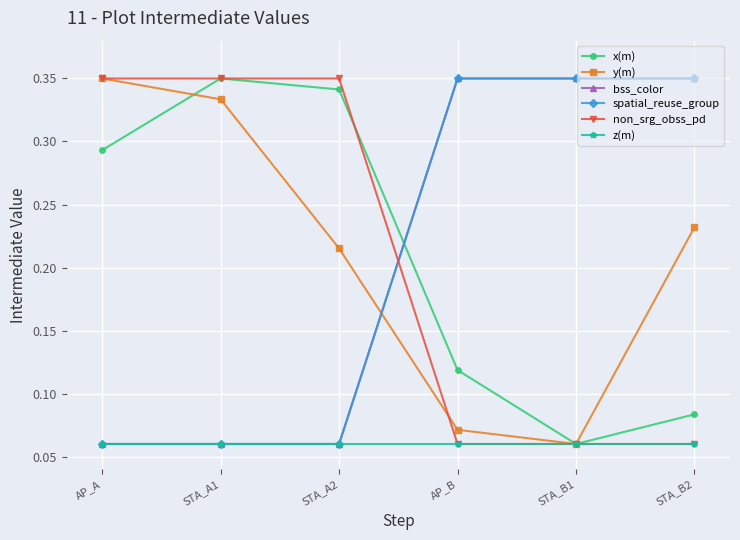

True or false: spatial_reuse_group has more than 2 interior local peaks.

False